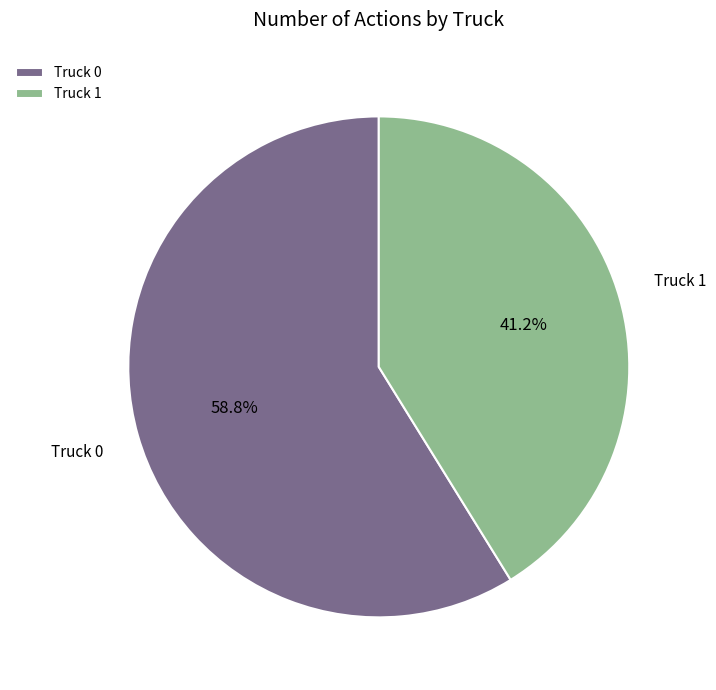

What is the total percentage of Truck 1 and Truck 0?

100.0%